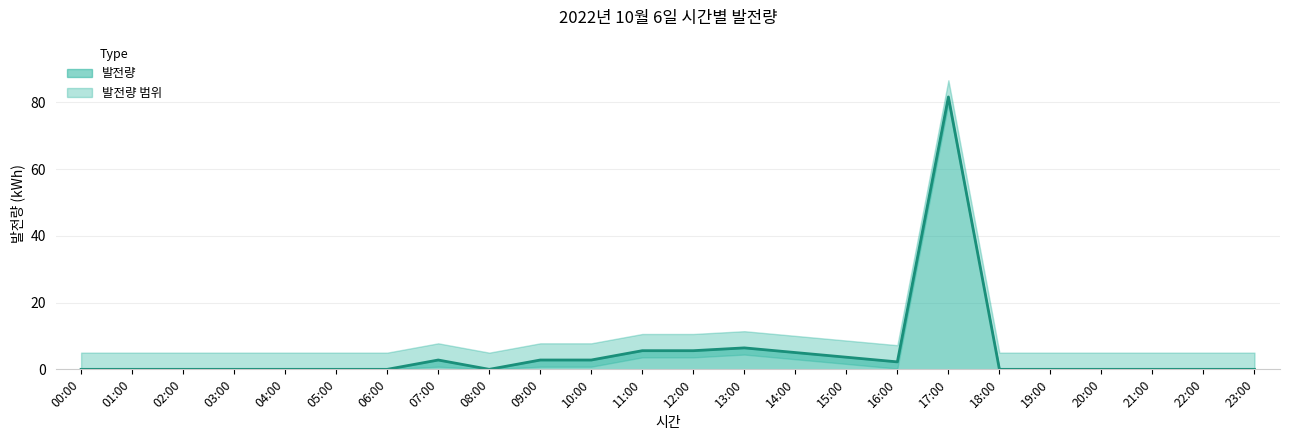

List the labels in order of value, largest first.

17:00, 13:00, 11:00, 12:00, 14:00, 15:00, 07:00, 09:00, 10:00, 16:00, 00:00, 01:00, 02:00, 03:00, 04:00, 05:00, 06:00, 08:00, 18:00, 19:00, 20:00, 21:00, 22:00, 23:00